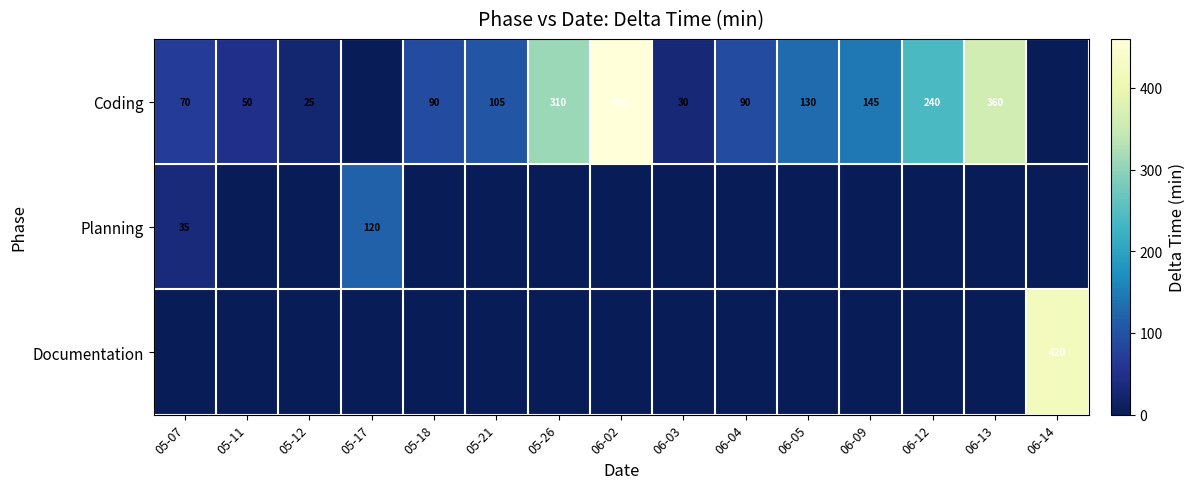

What is the total value across all series at 06-02?

460